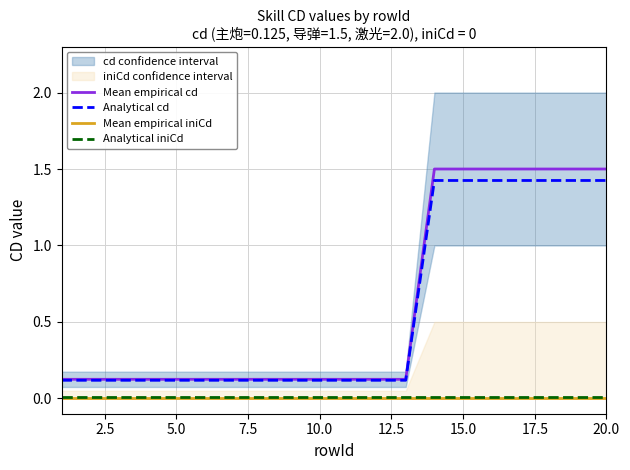

True or false: Mean empirical cd and Analytical iniCd intersect in this chart.

False